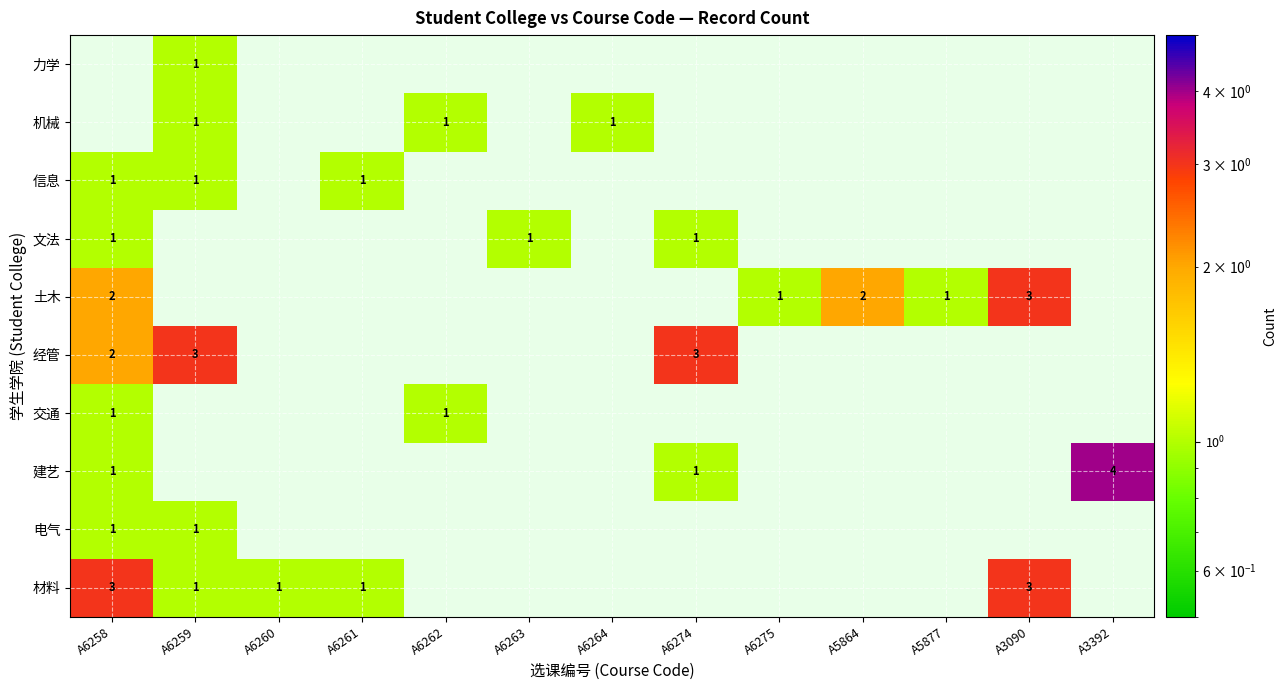

True or false: 信息 has a value of 0 at A6261.

False